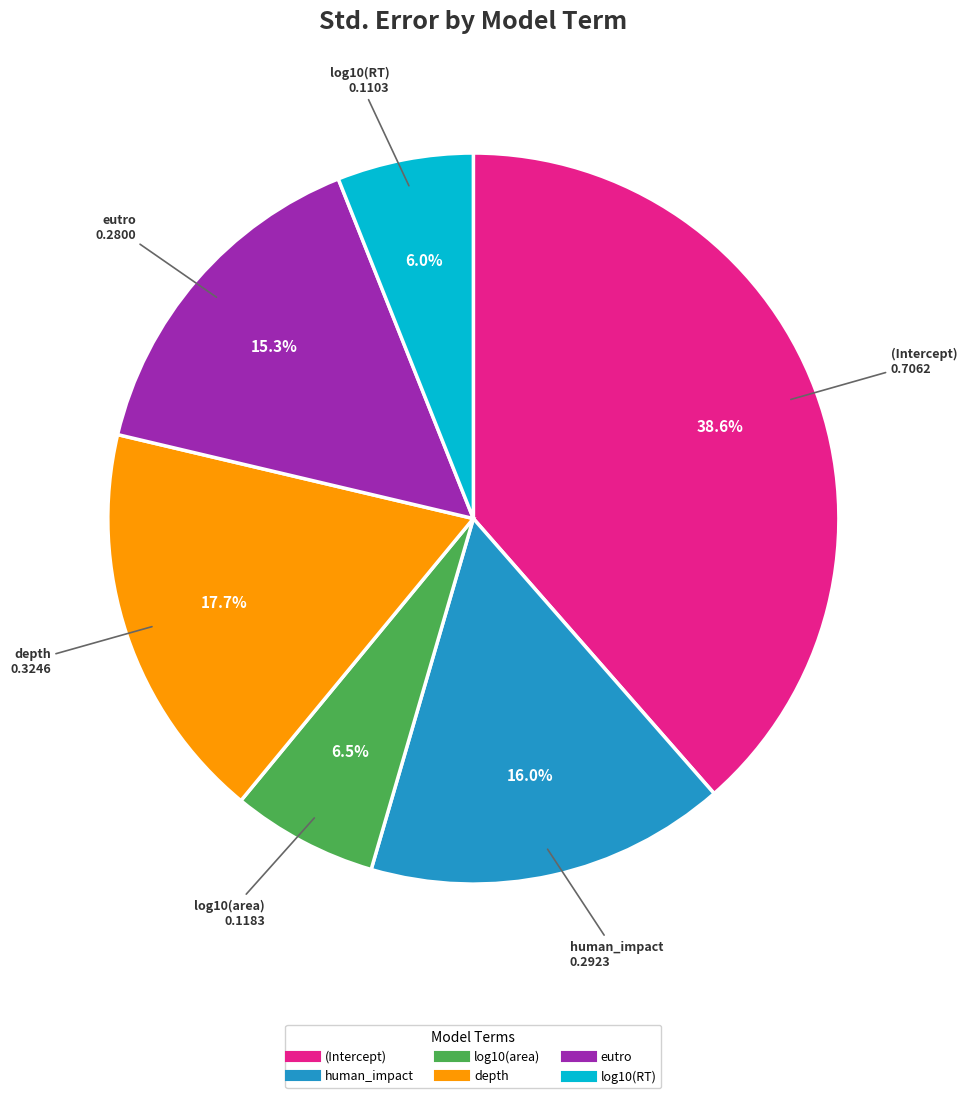

The log10(RT) slice represents 17% of the pie. True or false?

False